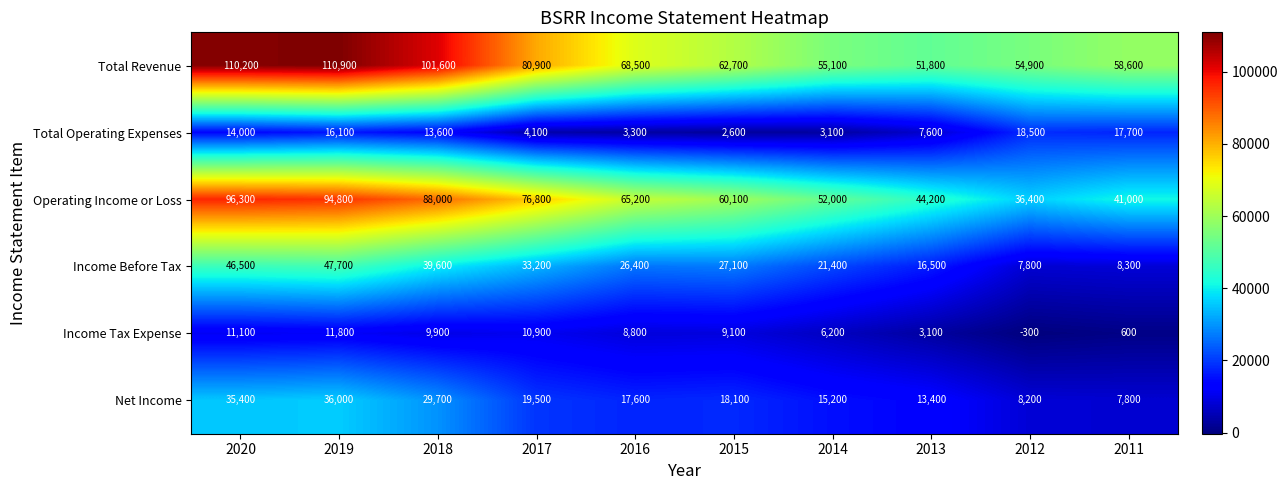

Count the number of categories in the chart.

10